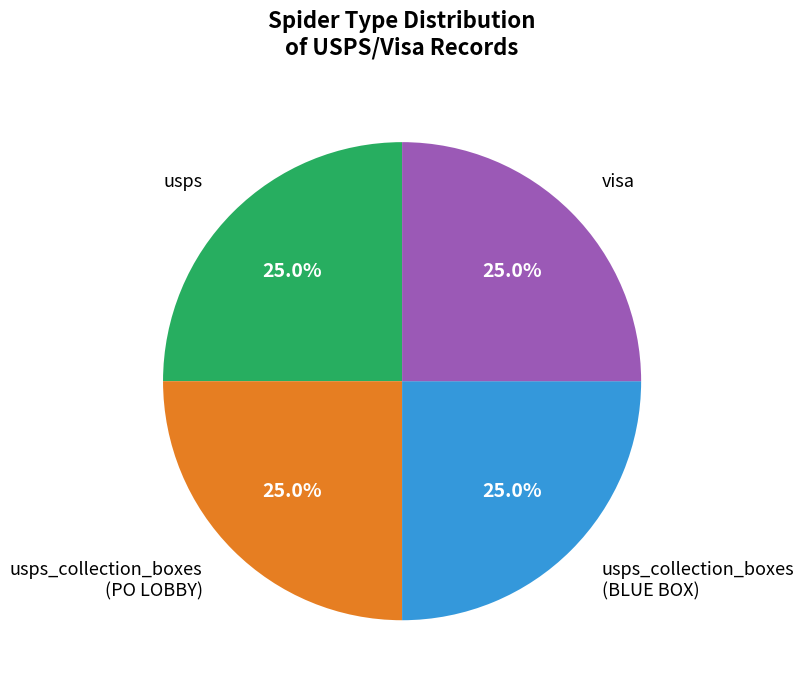

Is there any slice that represents more than half of the pie?

No